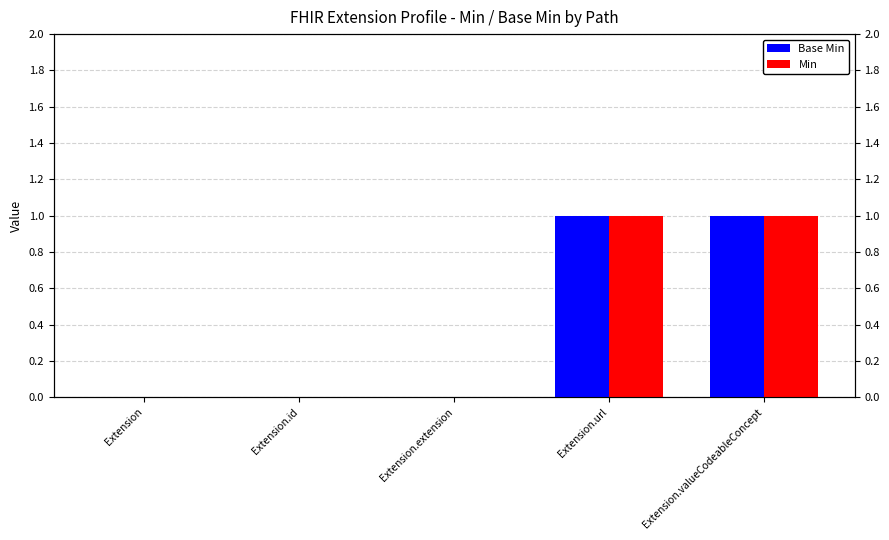

Where is Min nearest to the value 0?

Extension